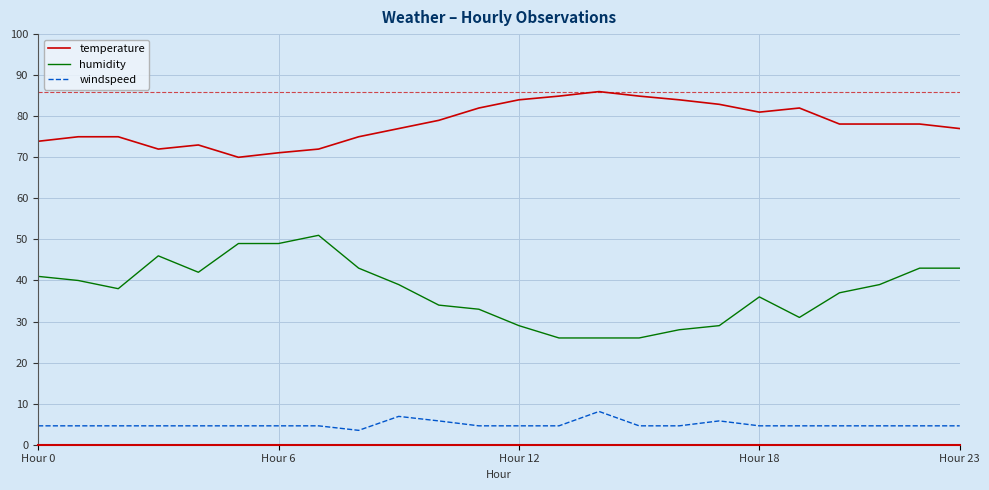

True or false: windspeed and temperature intersect in this chart.

False